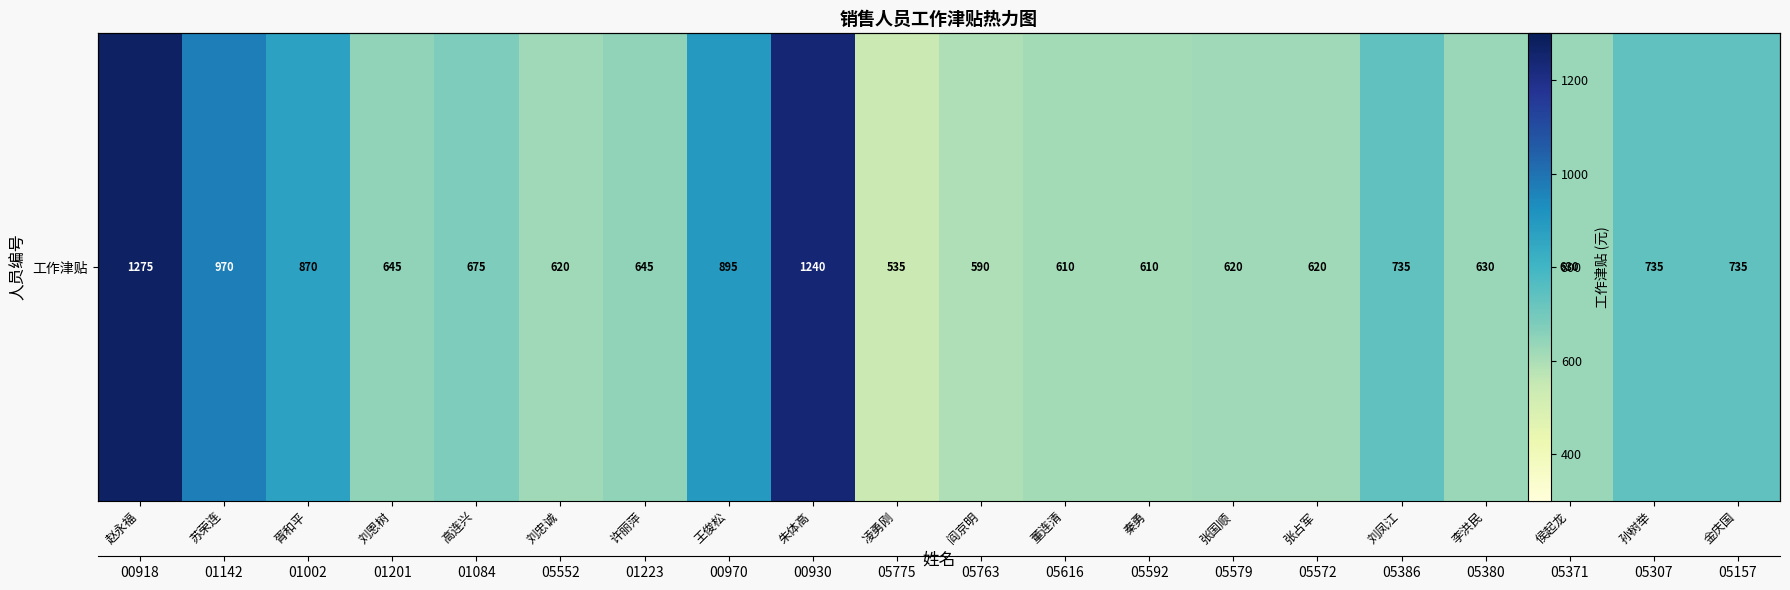

Rank the categories by value from lowest to highest.

凌勇刚, 阎京明, 董连清, 秦勇, 刘忠诚, 张国顺, 张占军, 李洪民, 侯起龙, 刘恩树, 许丽萍, 高连兴, 刘凤江, 孙树举, 金庆国, 胥和平, 王俊松, 苏荣连, 朱体高, 赵永福